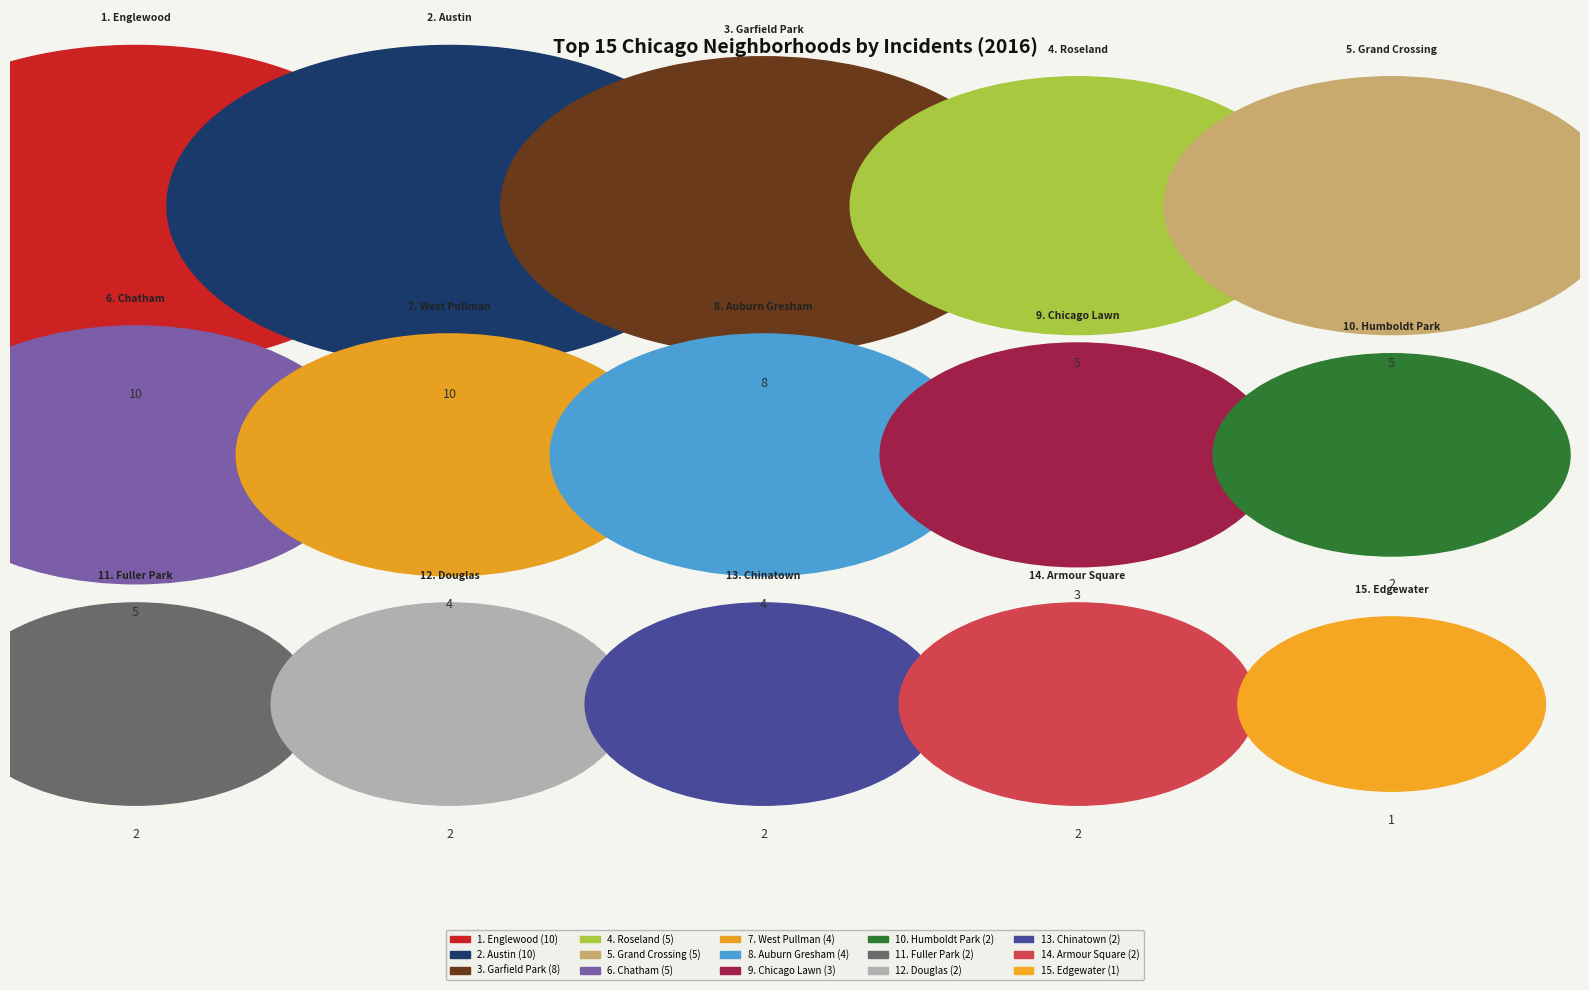

True or false: Fuller Park accounts for 1% of the total.

False